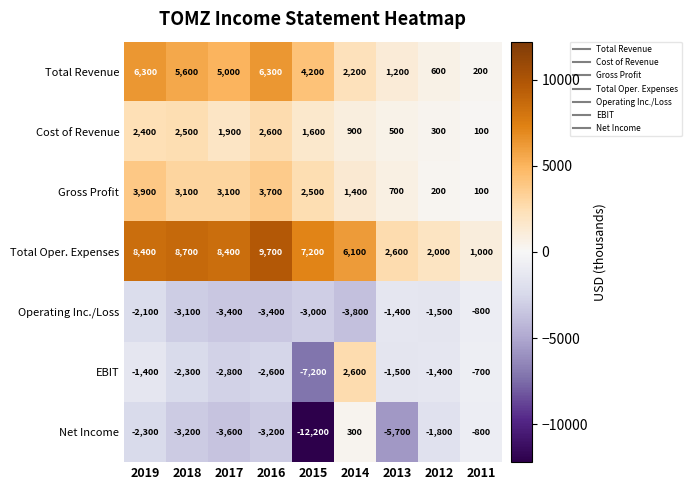

Which series changed the most between 2014 and 2011?

Total Oper. Expenses